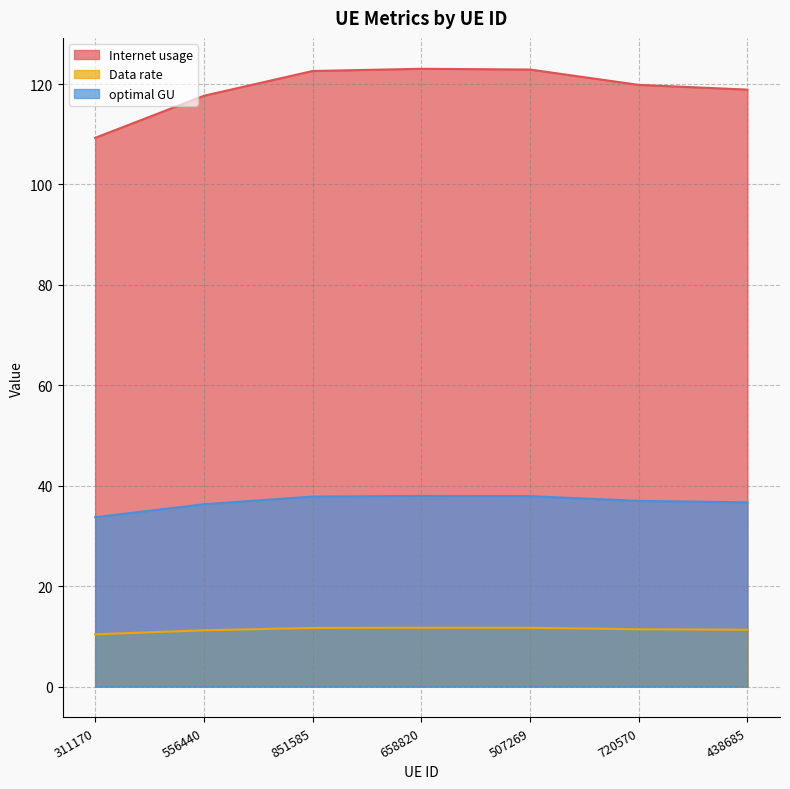

Which series has the largest range (max minus min)?

Internet usage